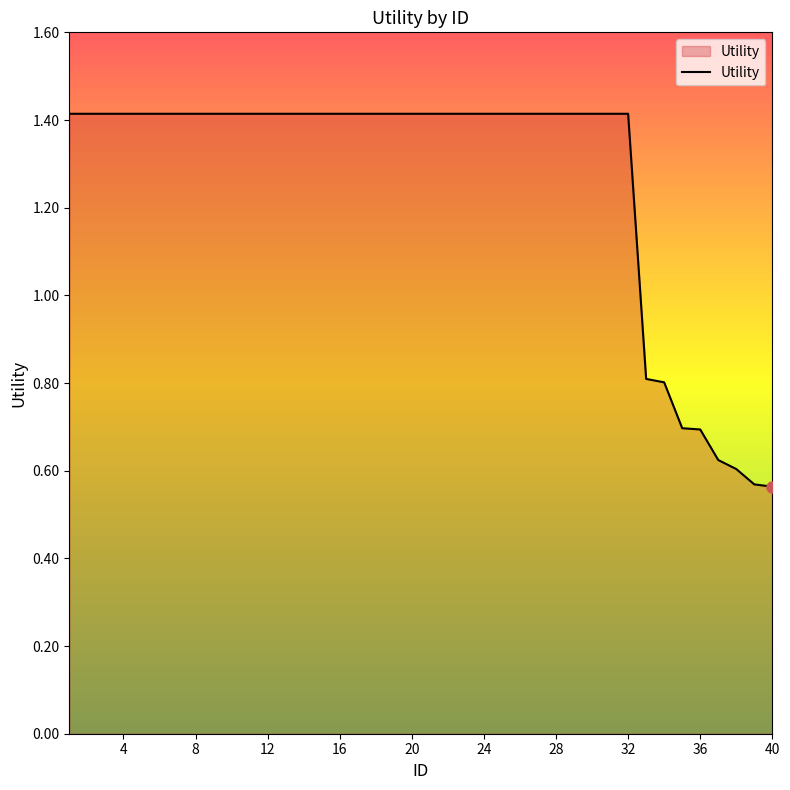

What is the greatest value displayed?

1.4